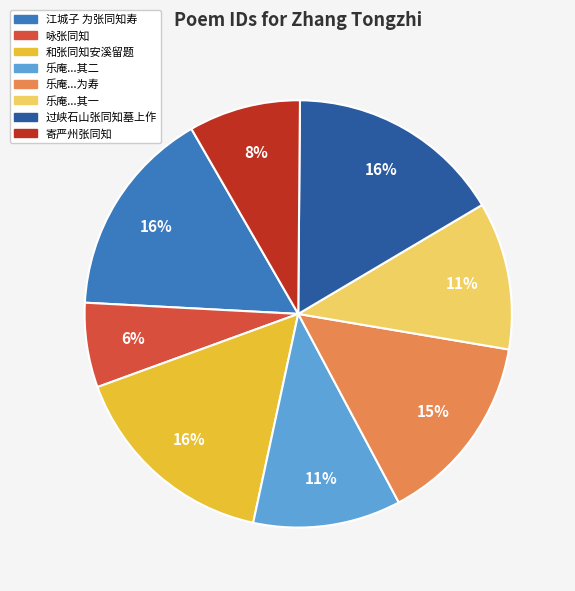

To the nearest percent, what is the average slice percentage?

12%